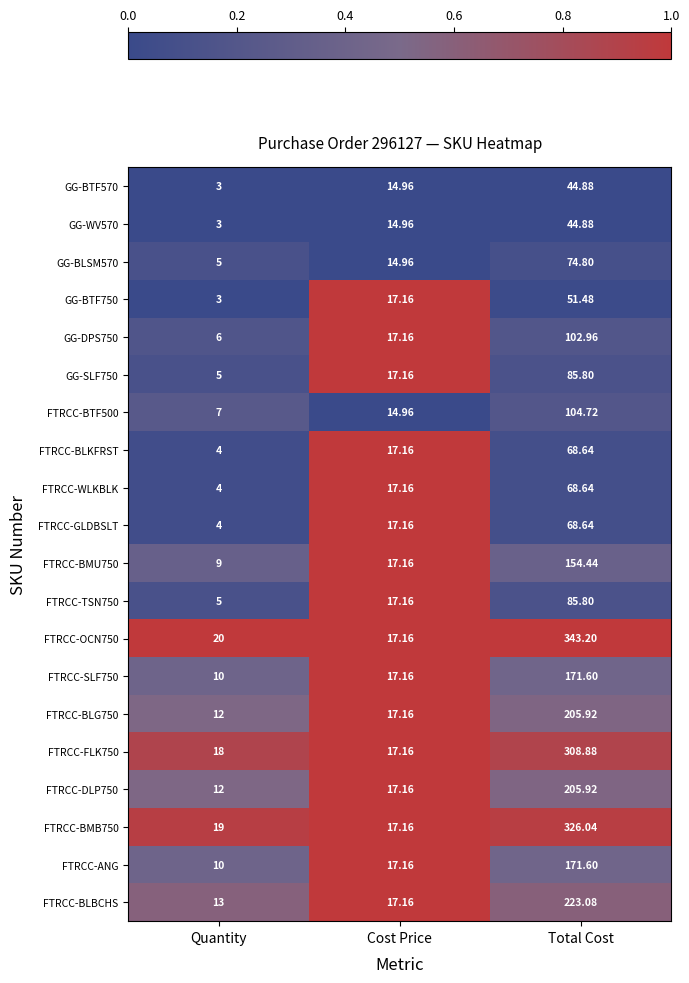

List the labels in order of FTRCC-ANG value, largest first.

Total Cost, Cost Price, Quantity